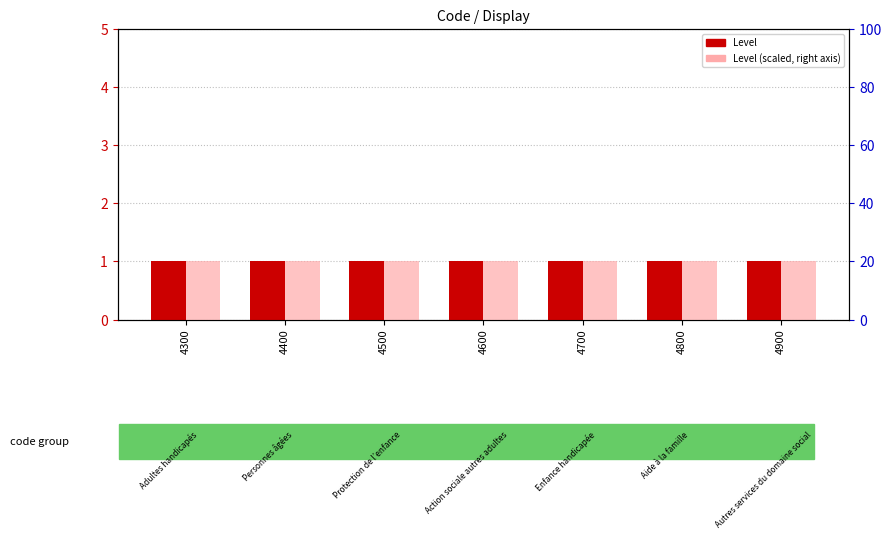

Count the number of data series in this chart.

2